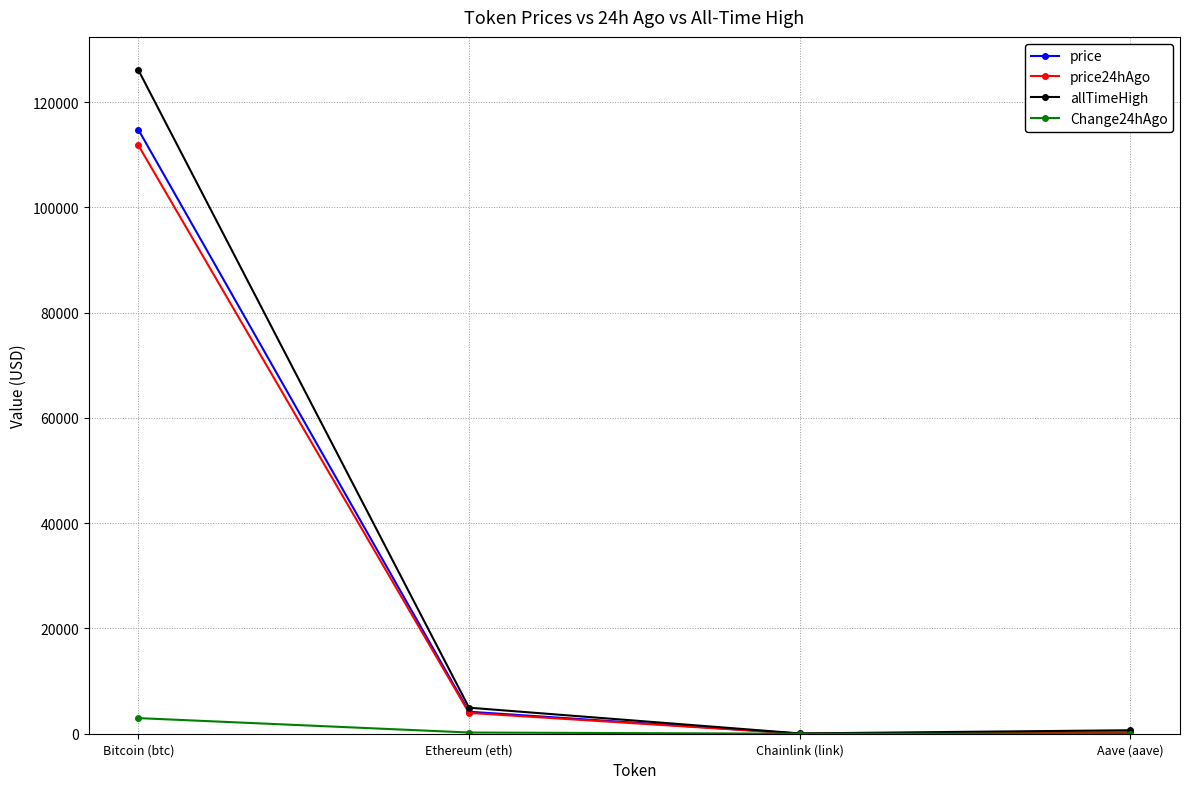

What is the label of the 1st point from the right?

Aave (aave)